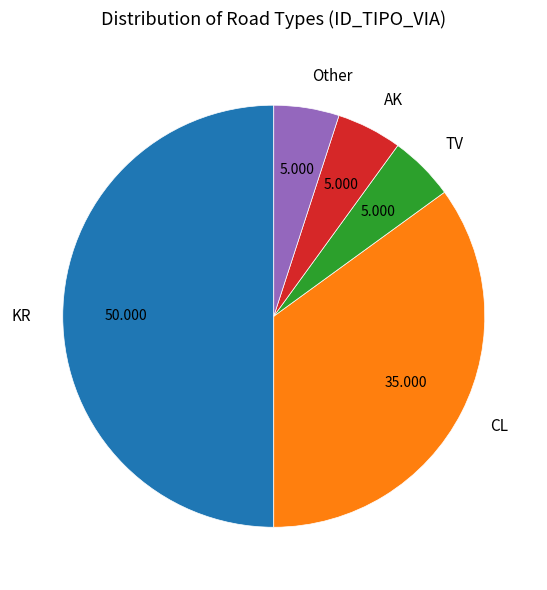

Is the sum of KR and TV greater than half?

Yes